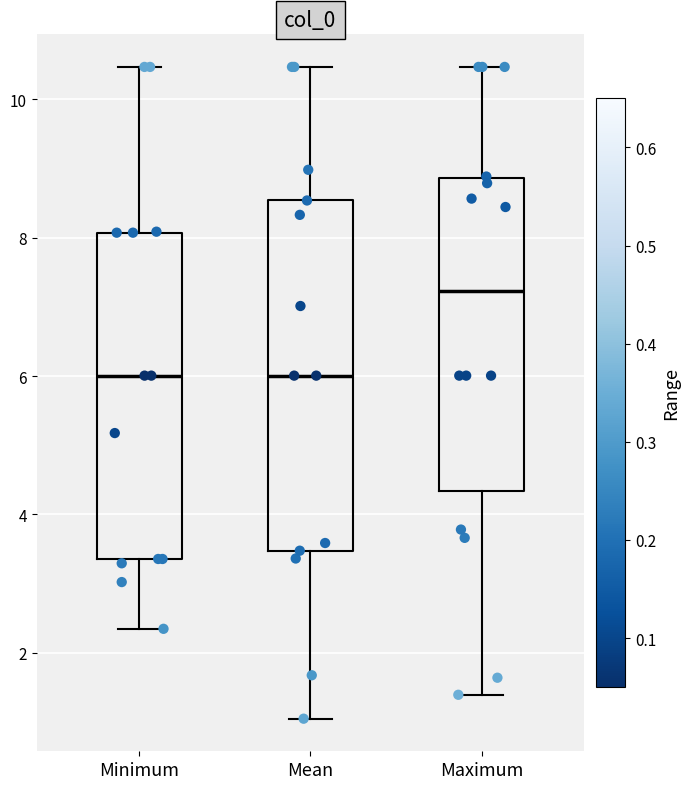

Where does the median line of the box for Maximum sit on the y-axis? The values are not printed on the chart, so give them approximately, as read against the axis.

7.2